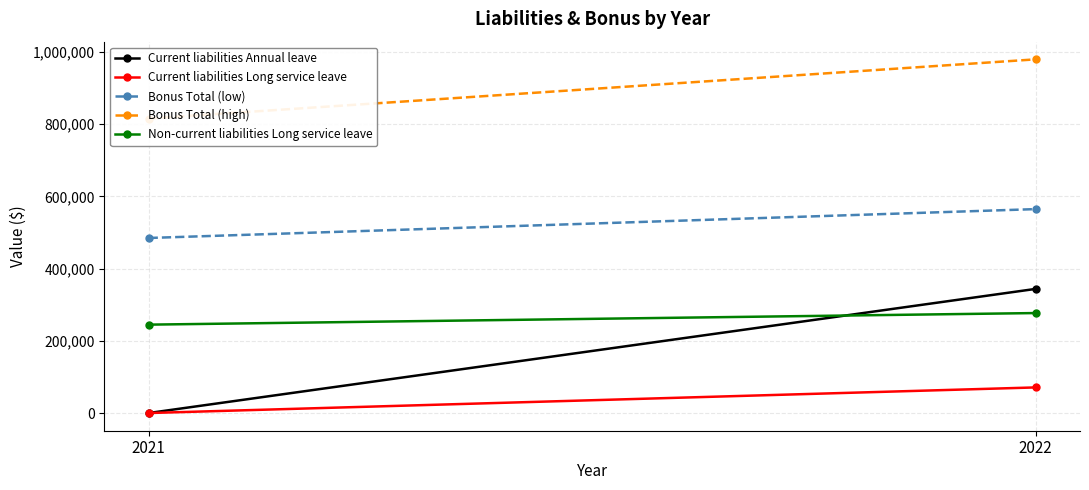

What is the difference between the Bonus Total (high) values at 2022 and 2021?

163939